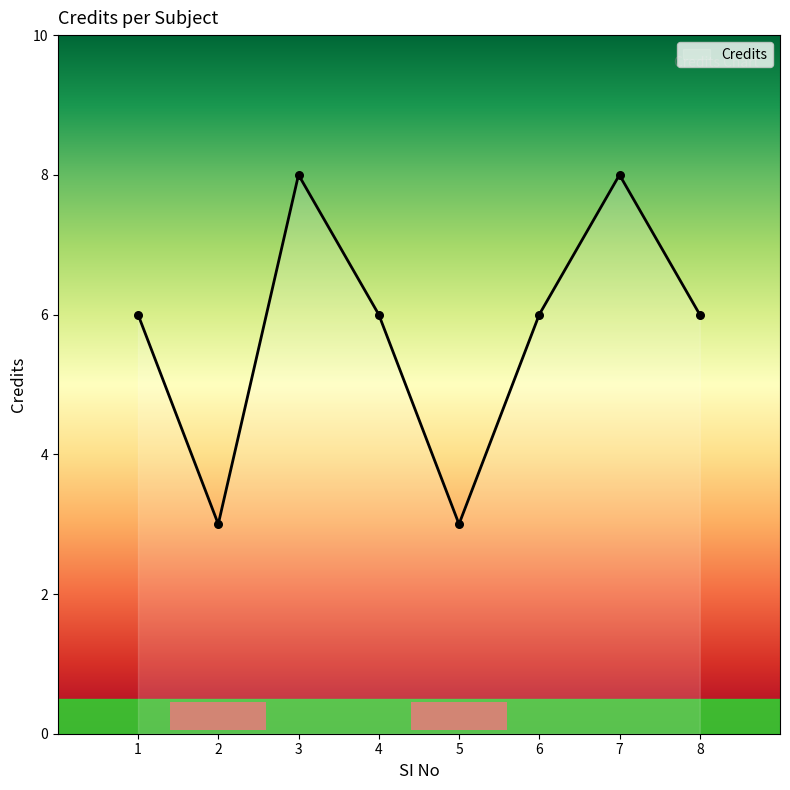

What is the change in value from 5 to 6?

+3